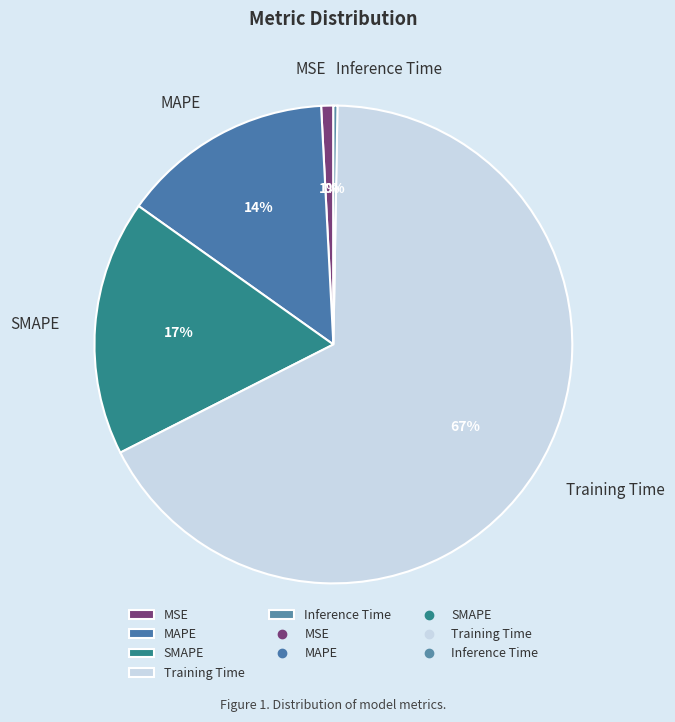

To the nearest percent, what percentage of the pie is MAPE?

14%